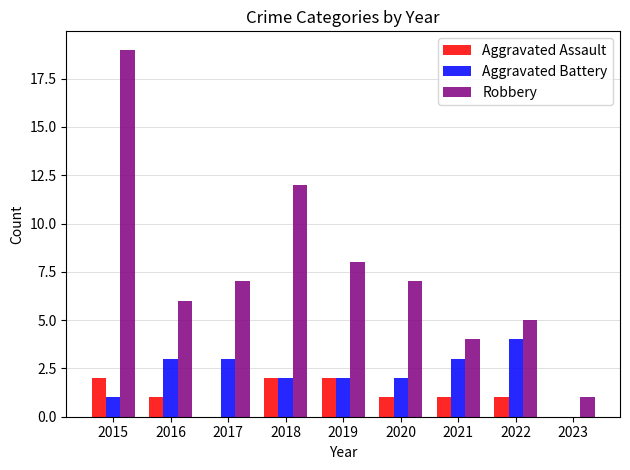

What is the difference between the Aggravated Battery values at 2020 and 2016?

1